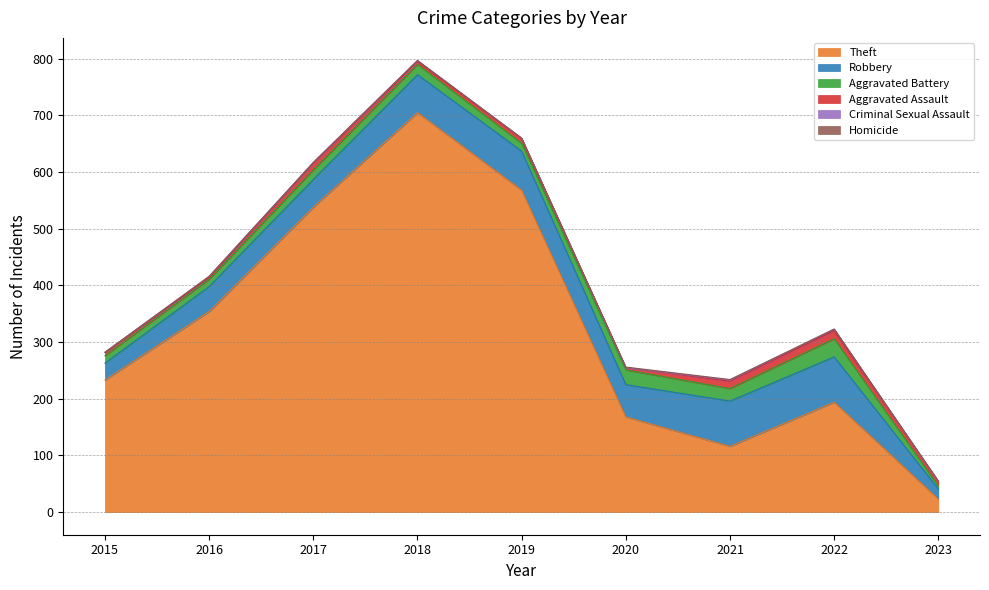

True or false: Robbery has more than 1 interior local peaks.

False